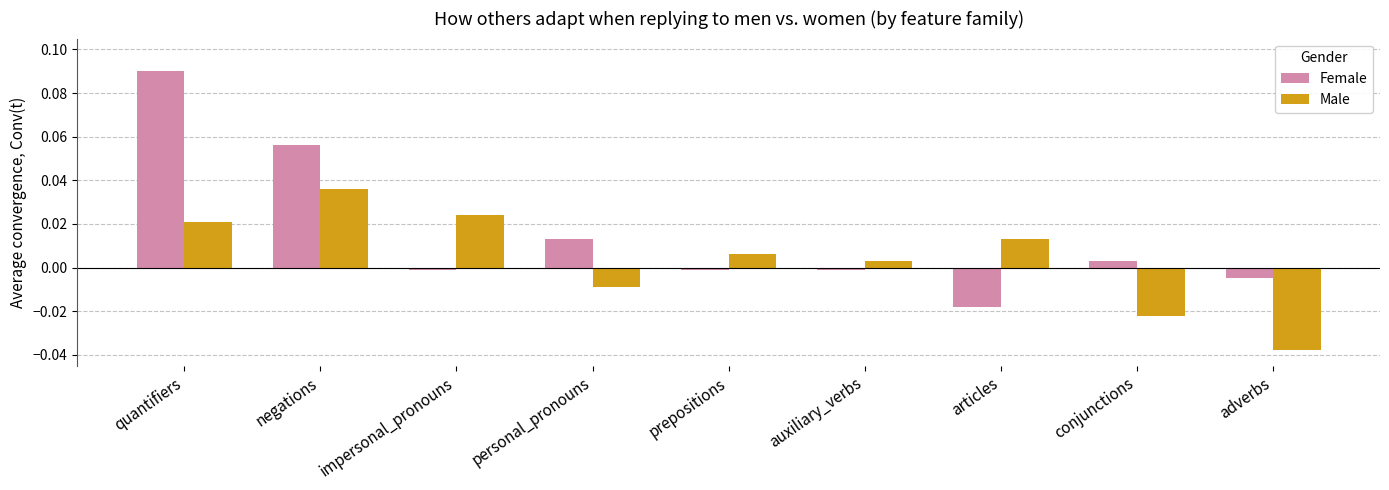

The value of Male at impersonal_pronouns is 0.0. True or false?

True